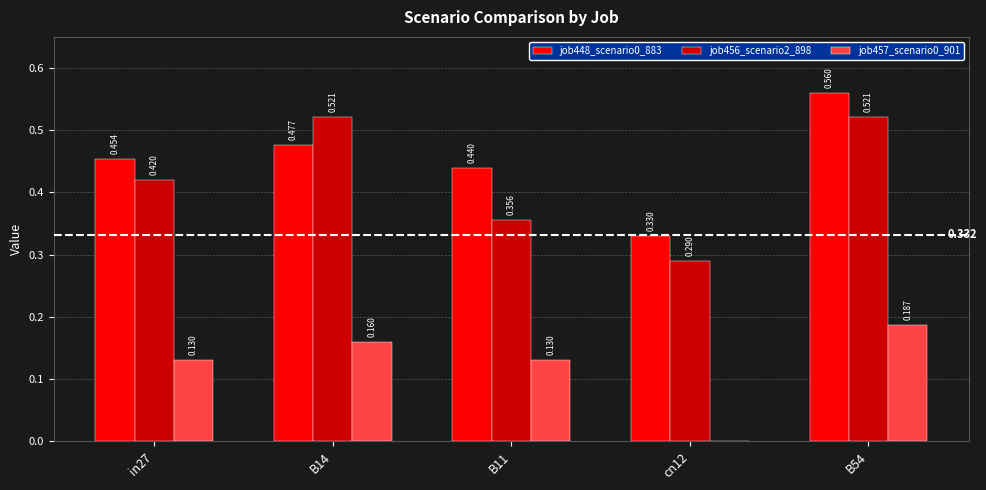

Is the value of job448_scenario0_883 at cn12 greater than the value of job456_scenario2_898 at B14?

No